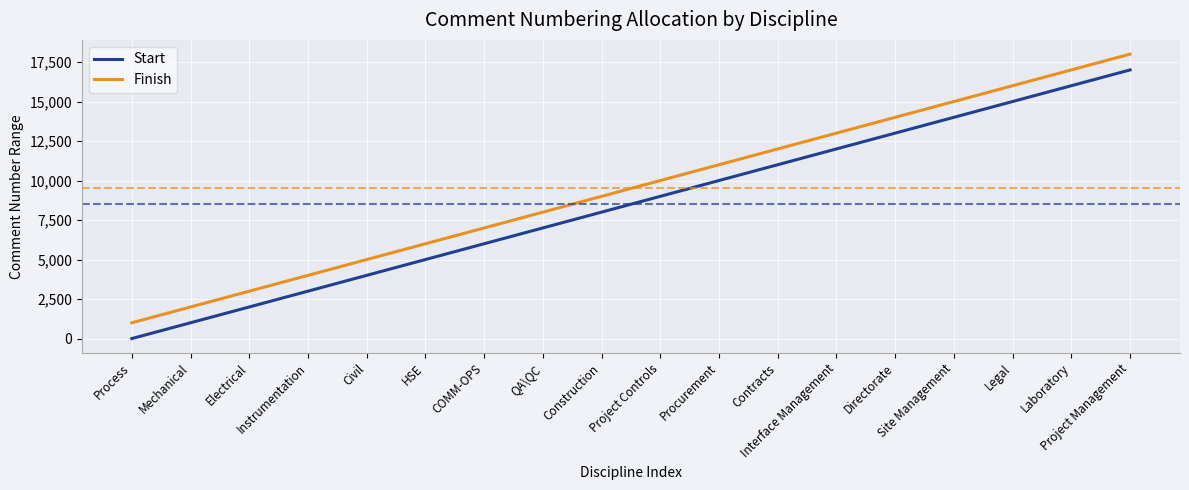

What is the total value across all series at Civil?

9001